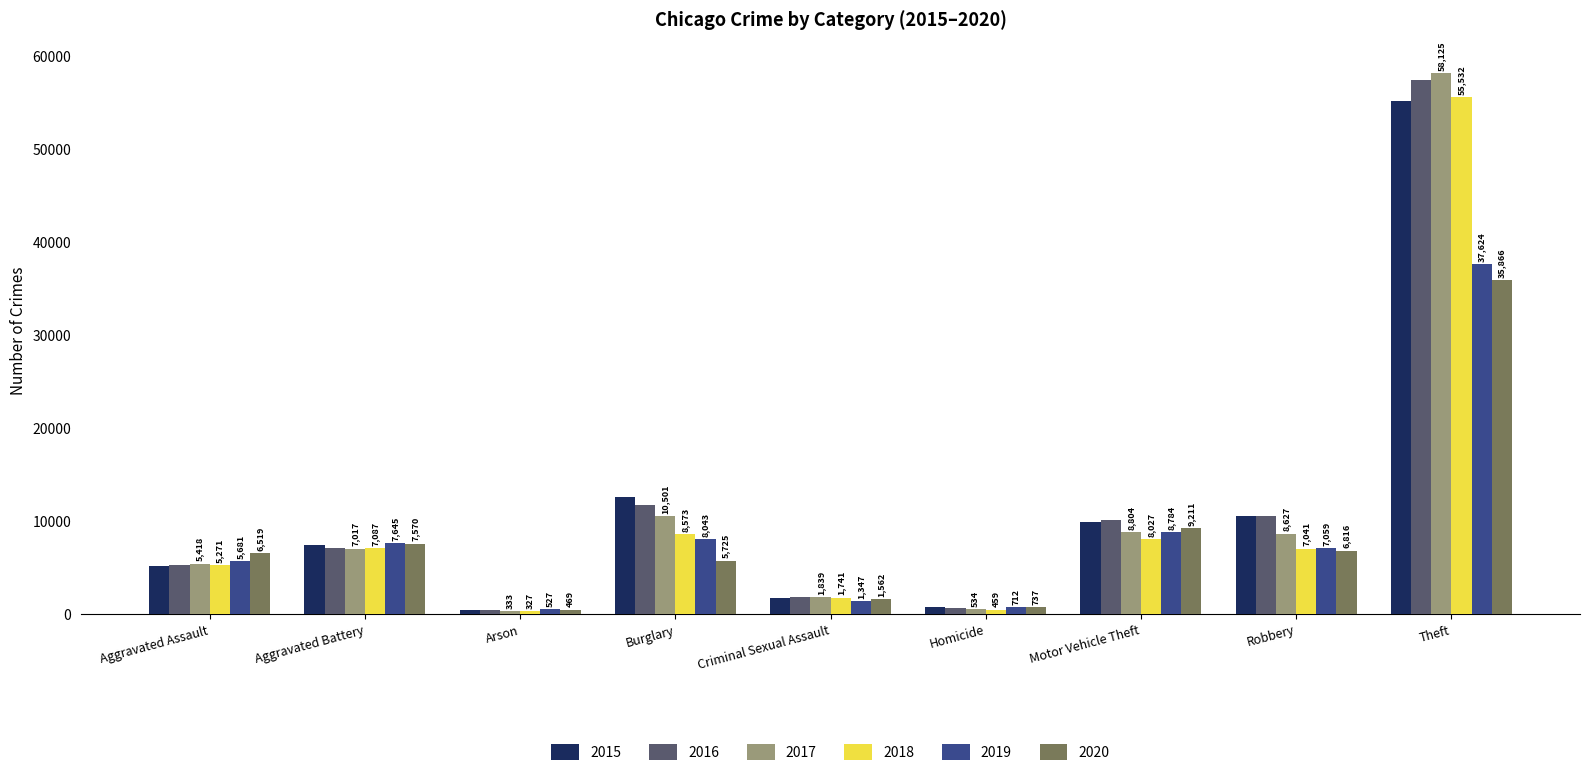

What is the sum of the 2019 values at Arson and Burglary?

8570